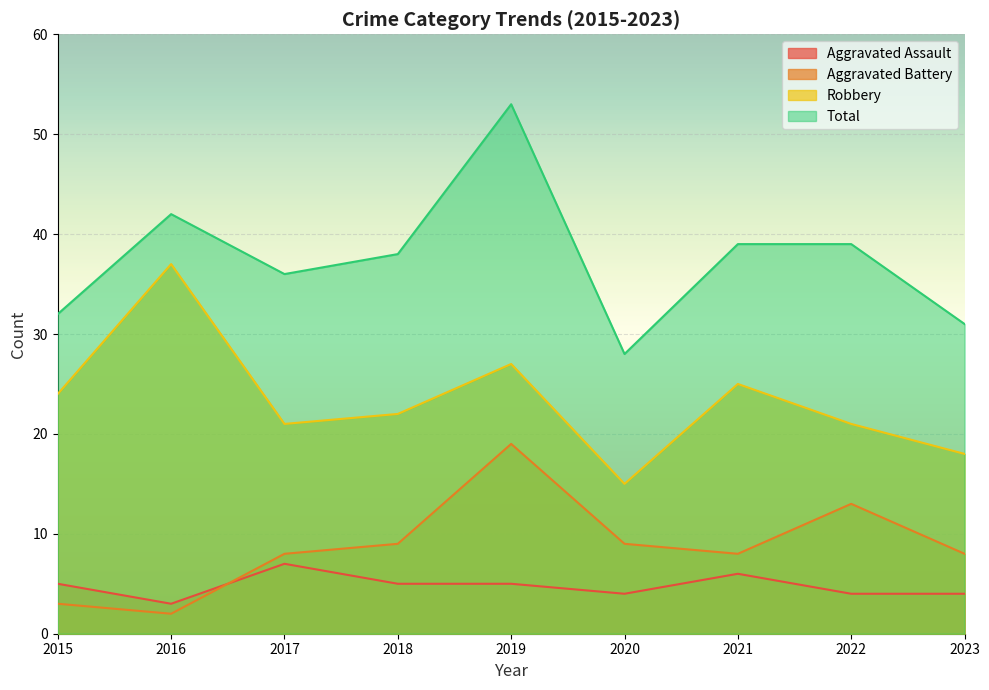

Which series changed the most between 2016 and 2022?

Robbery